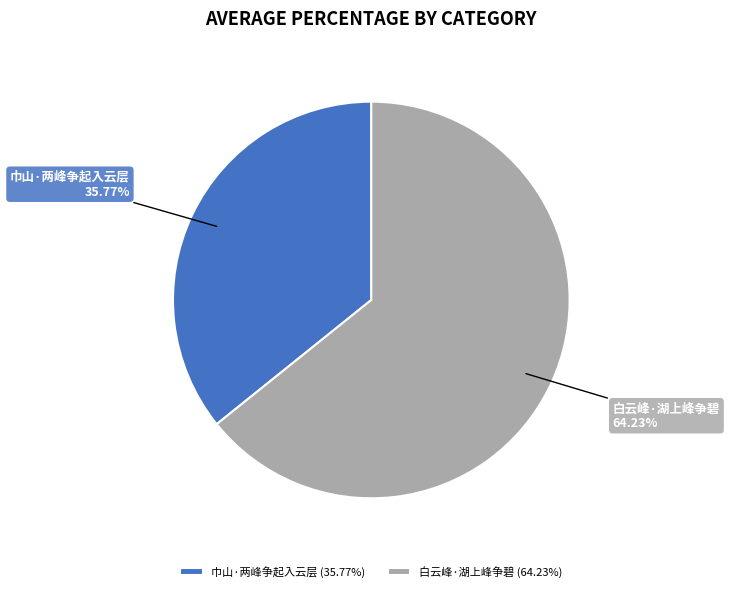

To the nearest percent, what portion does 白云峰·湖上峰争碧 represent?

64%